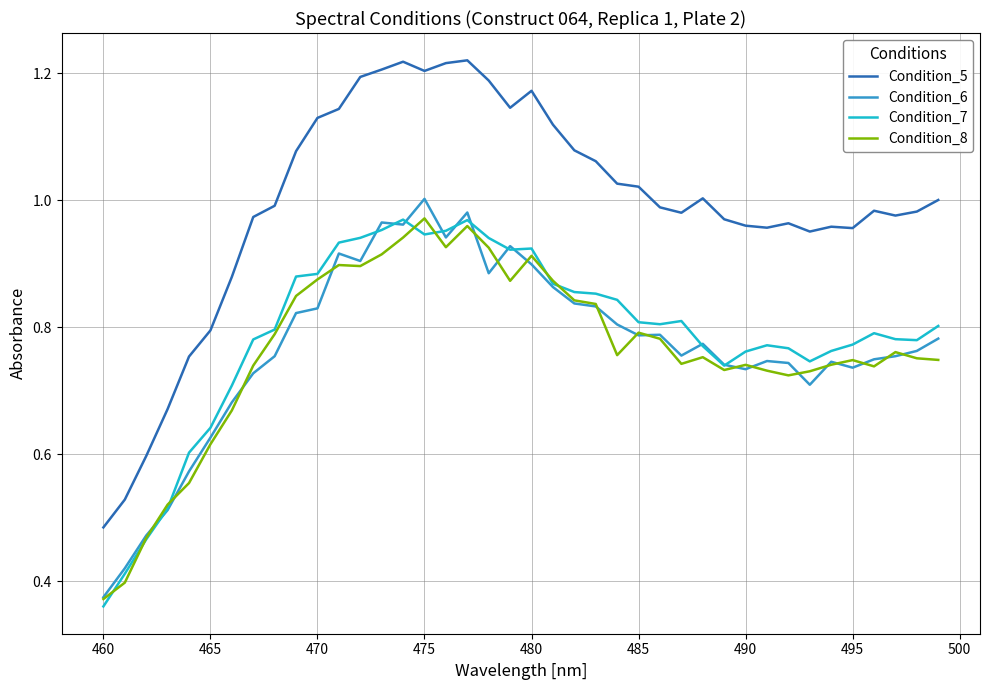

Which series has the largest range (max minus min)?

Condition_5